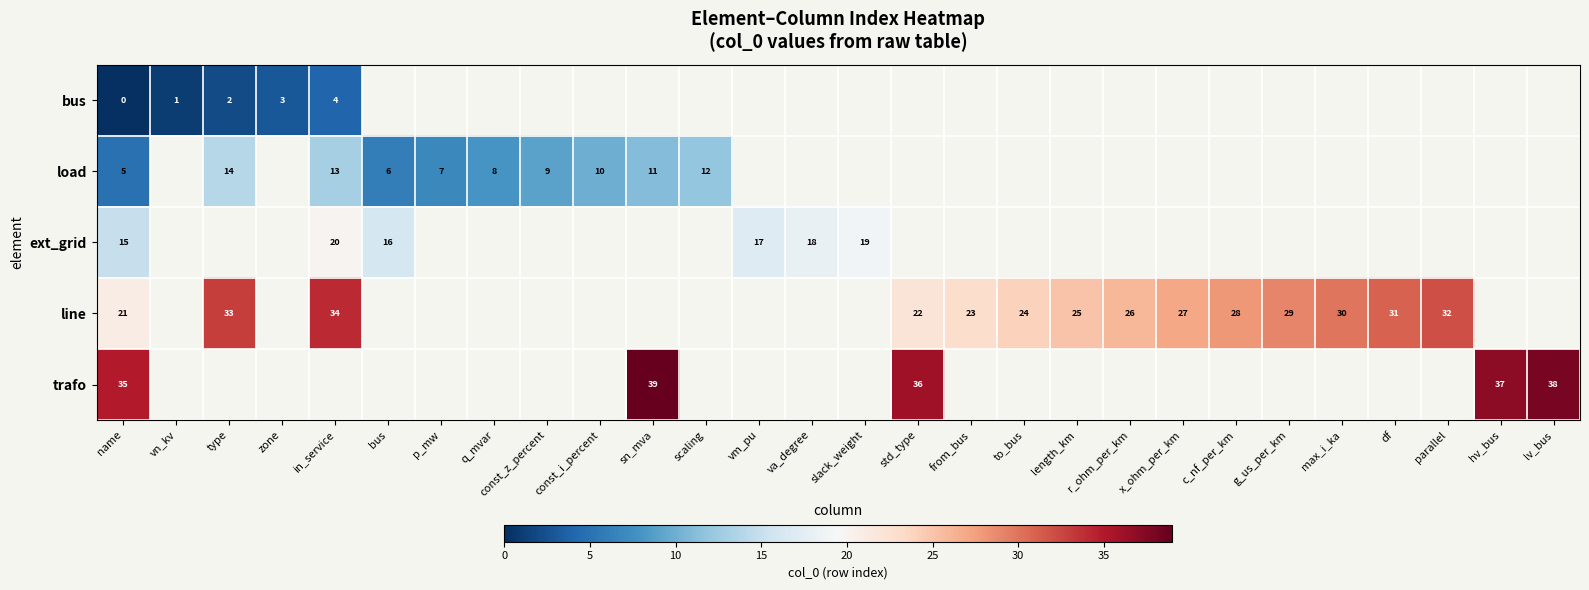

Which series has the widest spread of values?

row_3